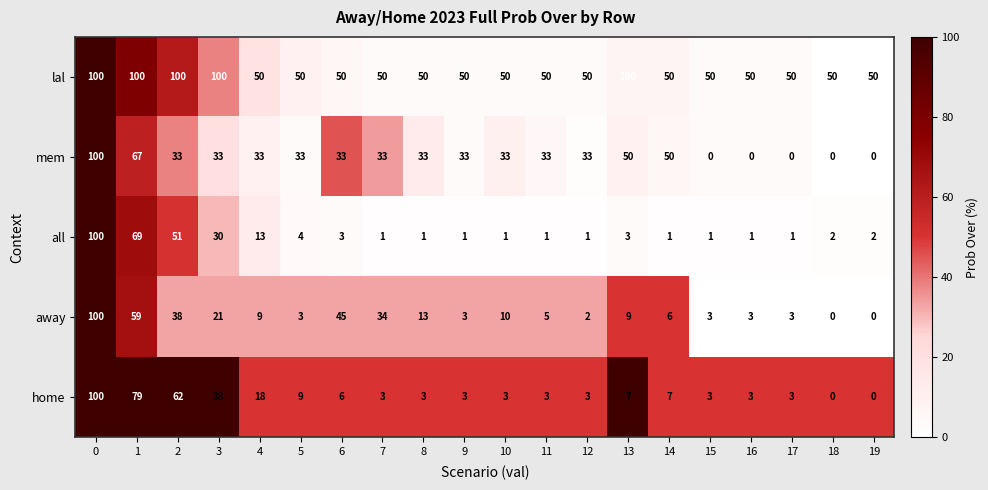

At 3, list the series in order from largest to smallest.

lal, home, mem, all, away